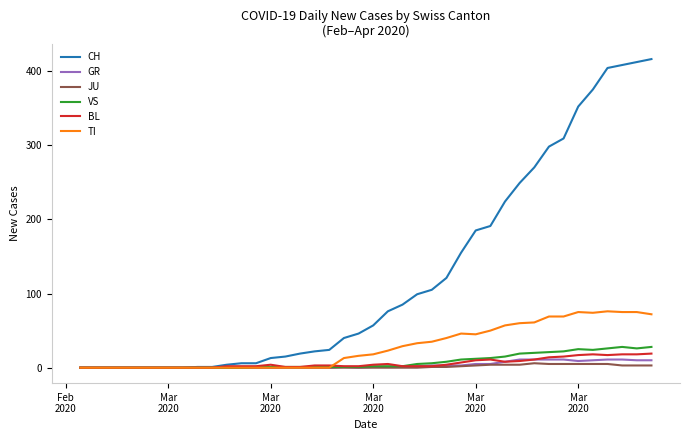

What is the highest value of the GR series?

11